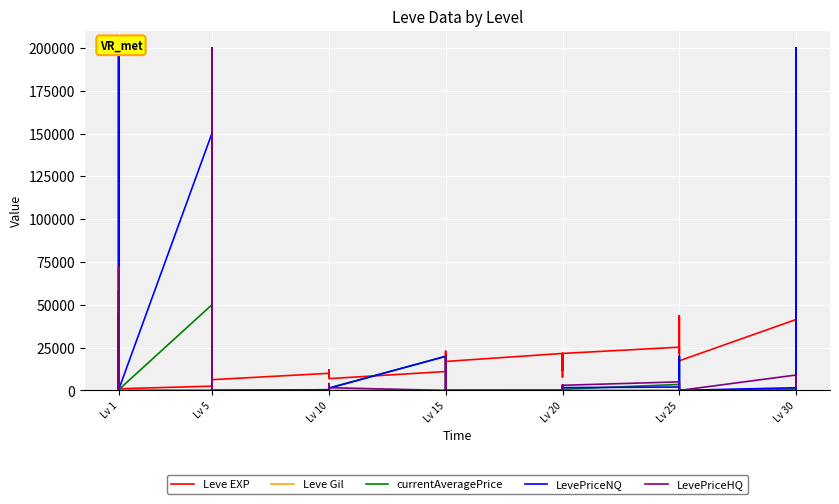

What is the value of the Leve EXP point at the 1st from the left?

800.0